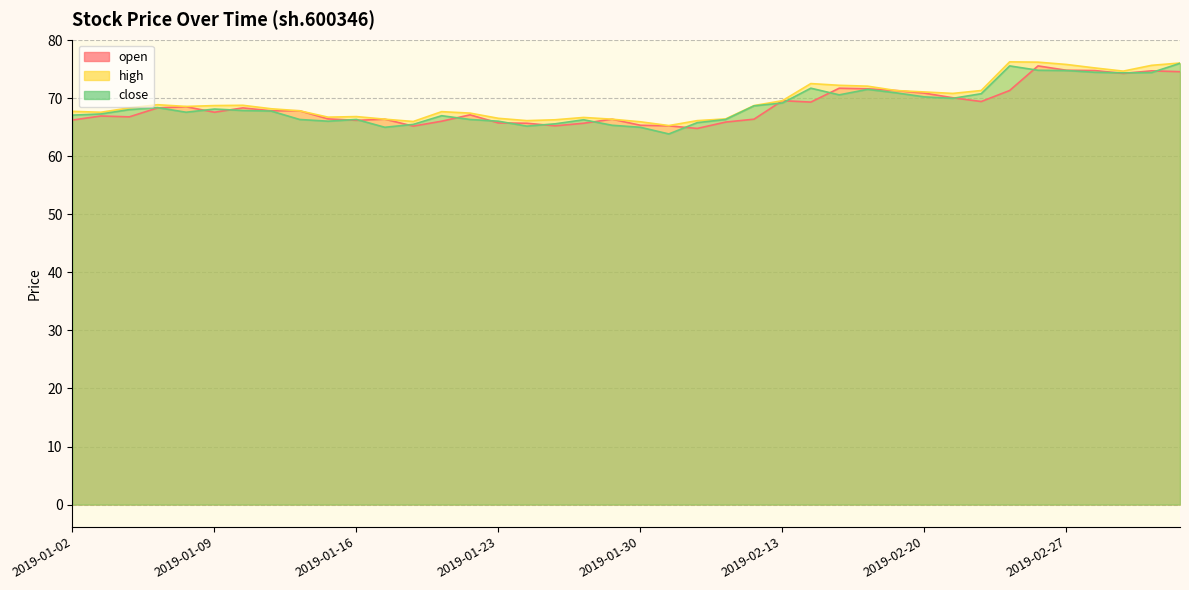

Where is close nearest to the value 69?

2019-02-13